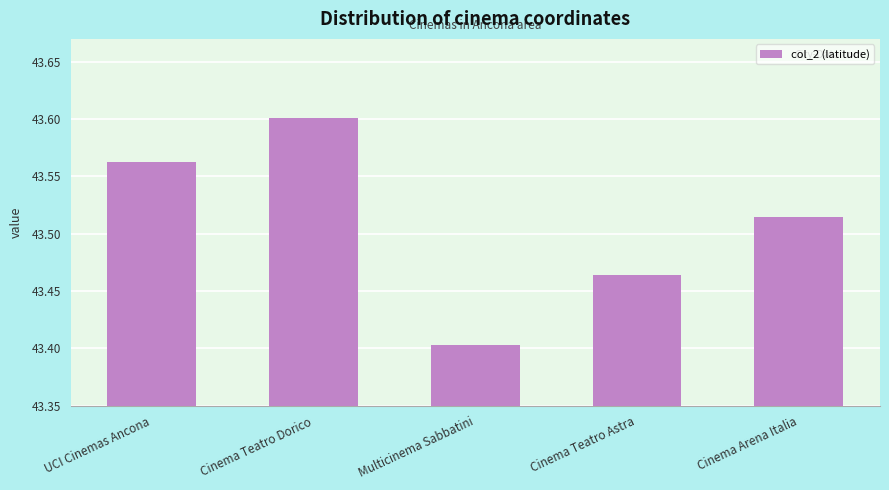

What is the ratio of the value at Cinema Teatro Astra to the value at Cinema Teatro Dorico?

1.0